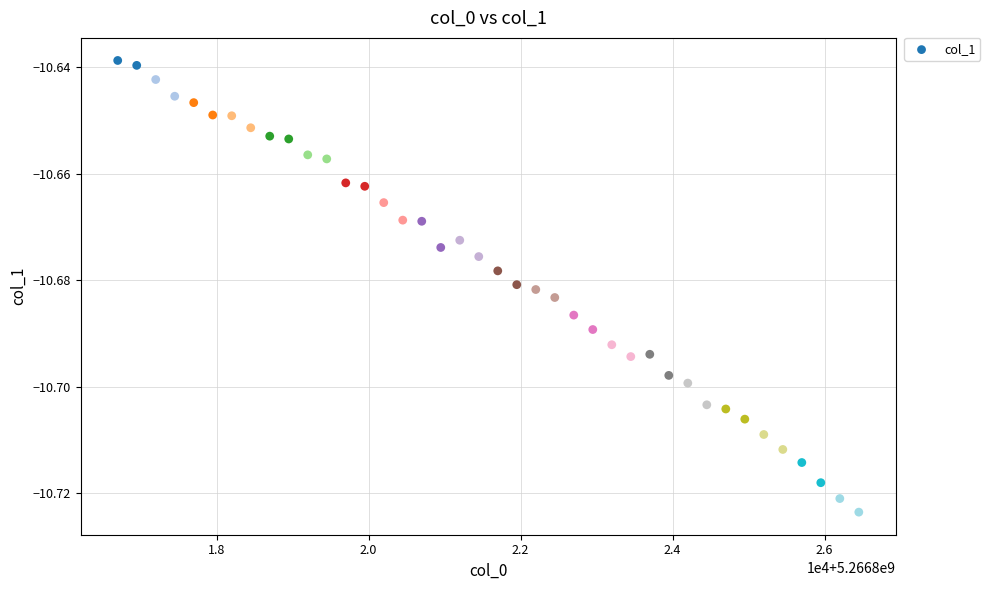

How many points are shown in the scatter plot?

40